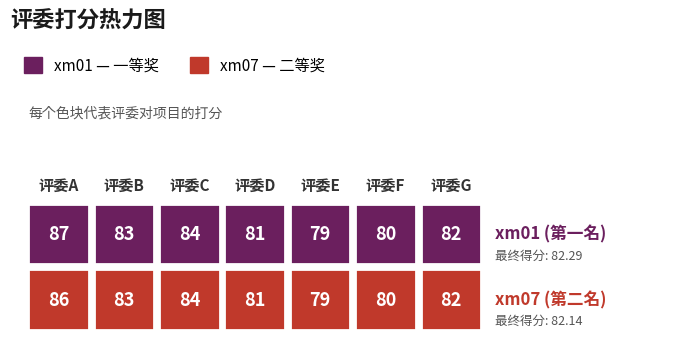

Reading left to right, what are all the values shown in this chart?

xm01: 87	83	84	81	79	80	82
xm07: 86	83	84	81	79	80	82